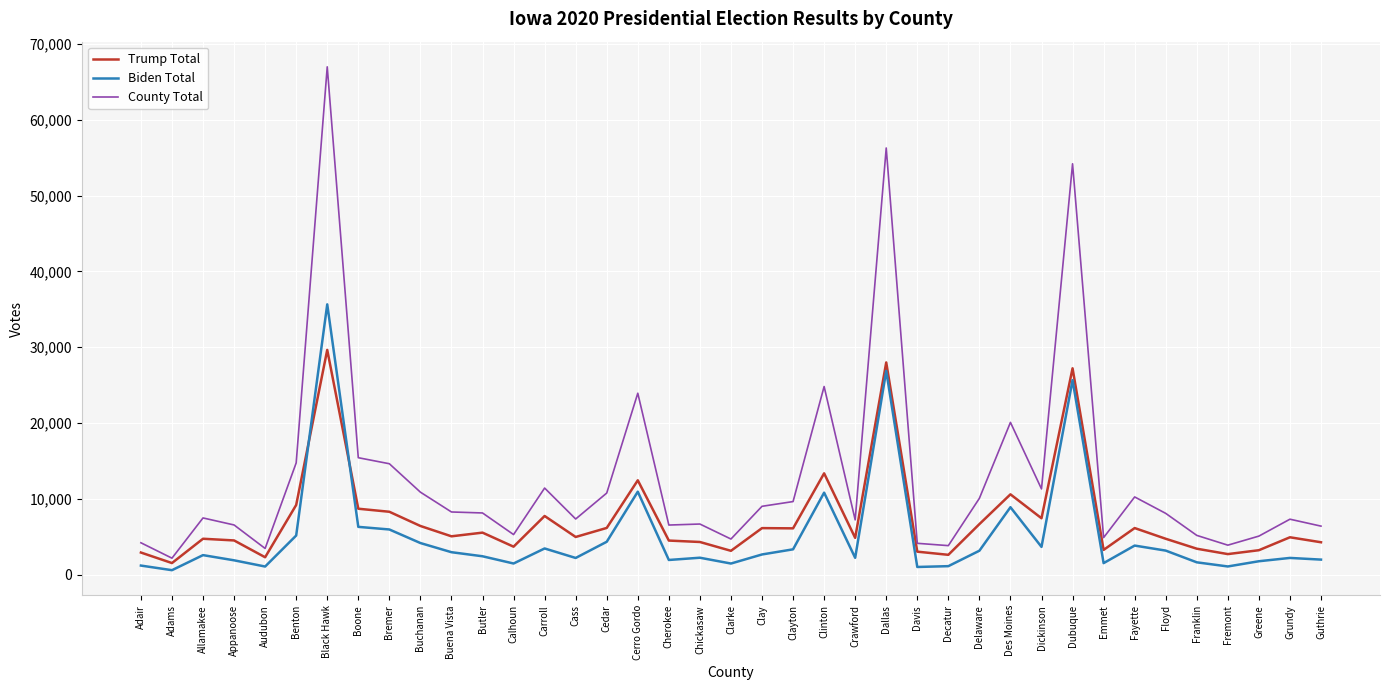

True or false: Biden Total and County Total cross at least once.

False